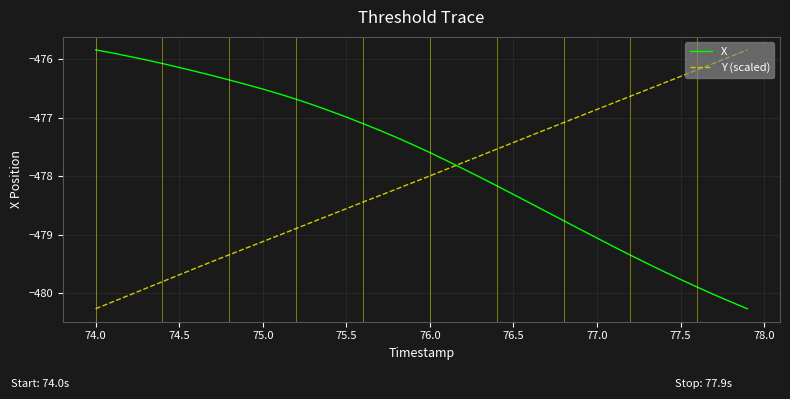

After their last crossing, which series has the higher values: Y (scaled) or X?

Y (scaled)